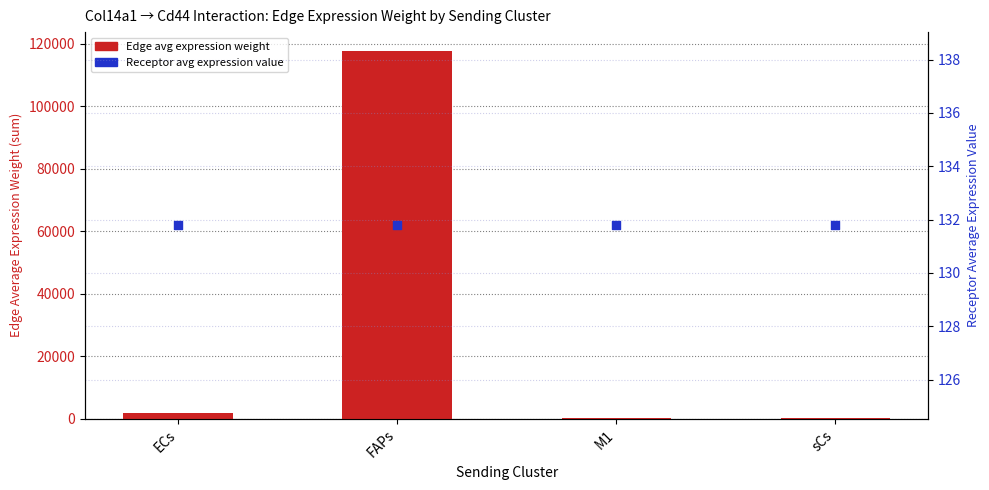

Which series has the widest spread of Y values?

Edge avg expression weight (sum over targets)